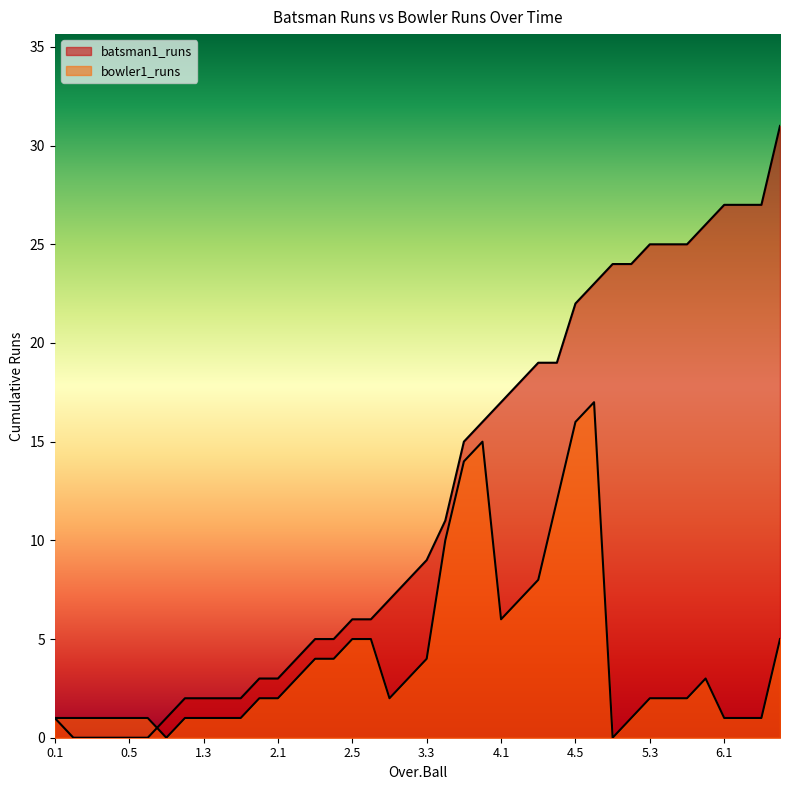

What is the maximum value shown in the chart?

31